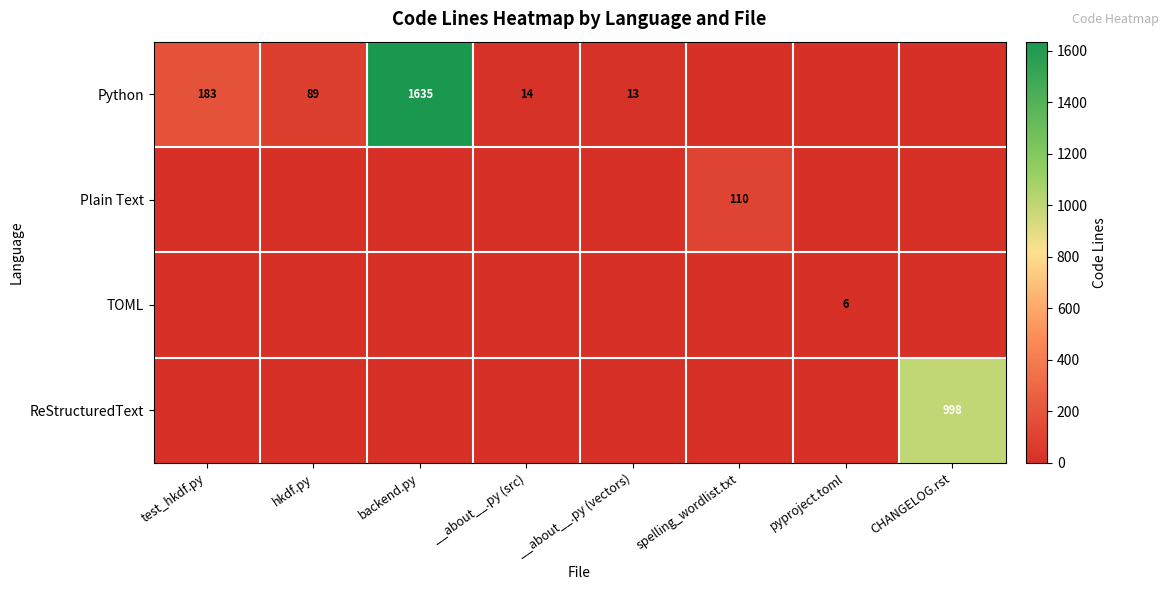

How many data points in Python are less than 14?

4